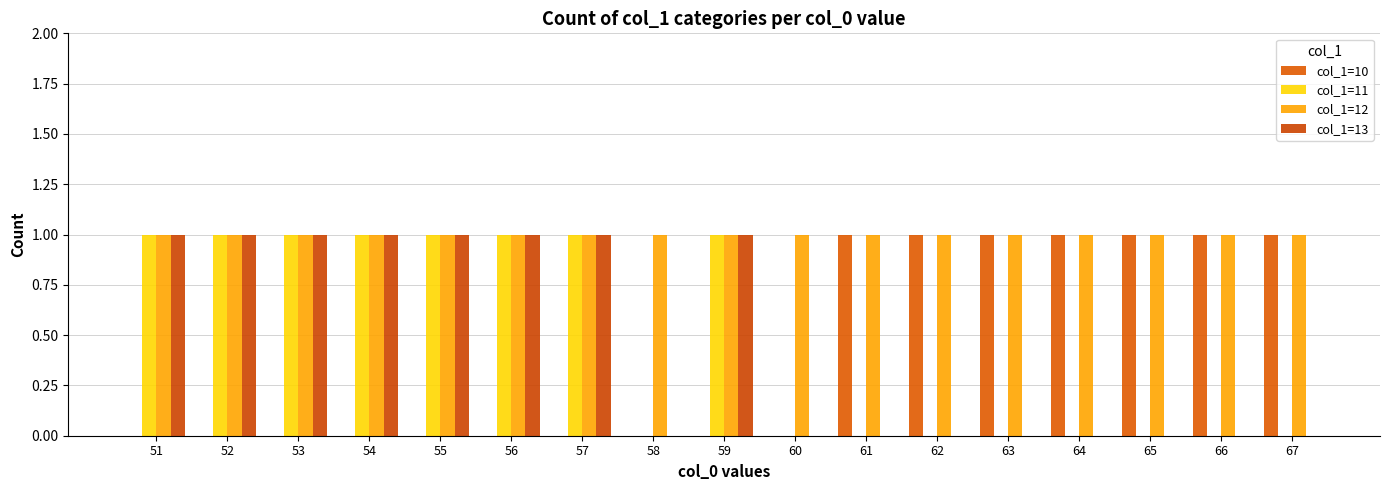

What is the total value across all series at 57?

3